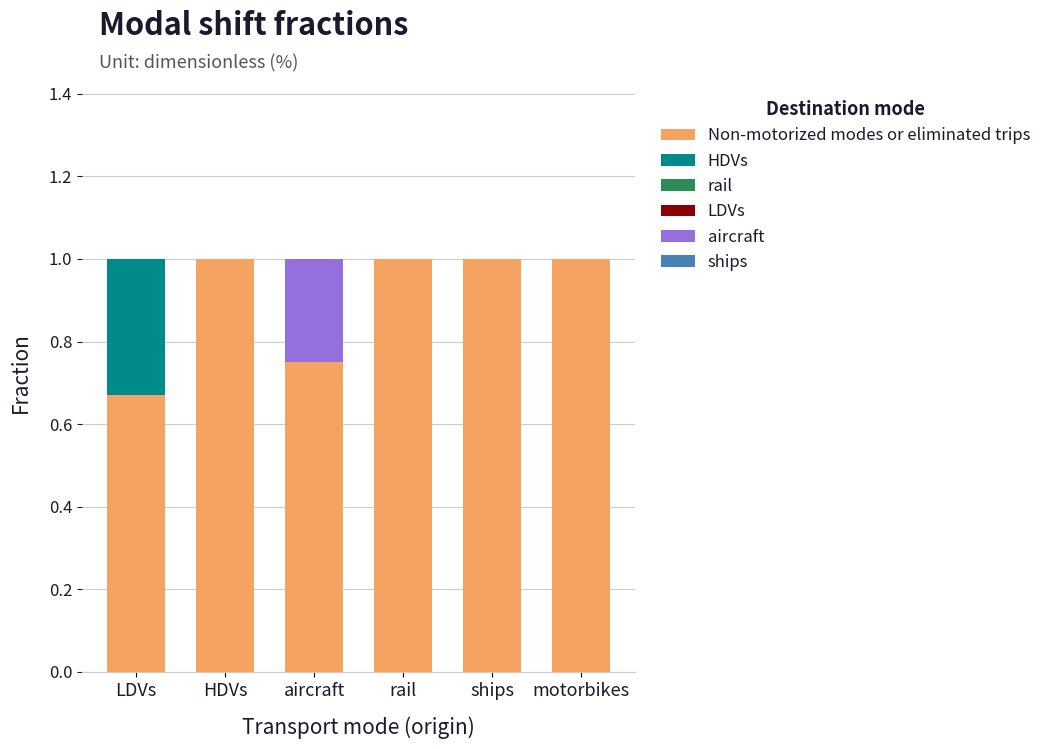

Is it true that Non-motorized modes or eliminated trips equals 1.0 at ships?

True